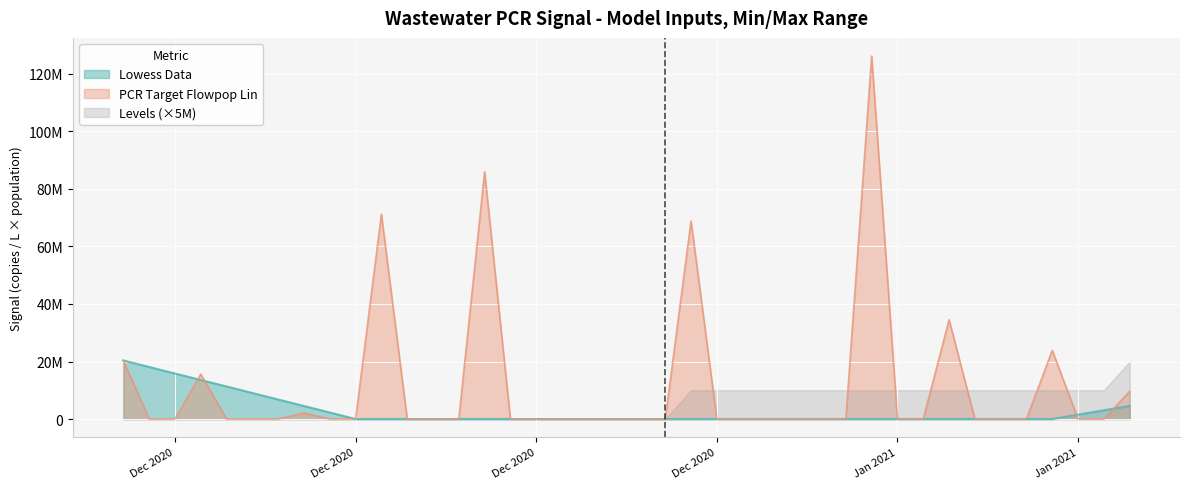

What is the sum of all lowess_data values?

110836477.5